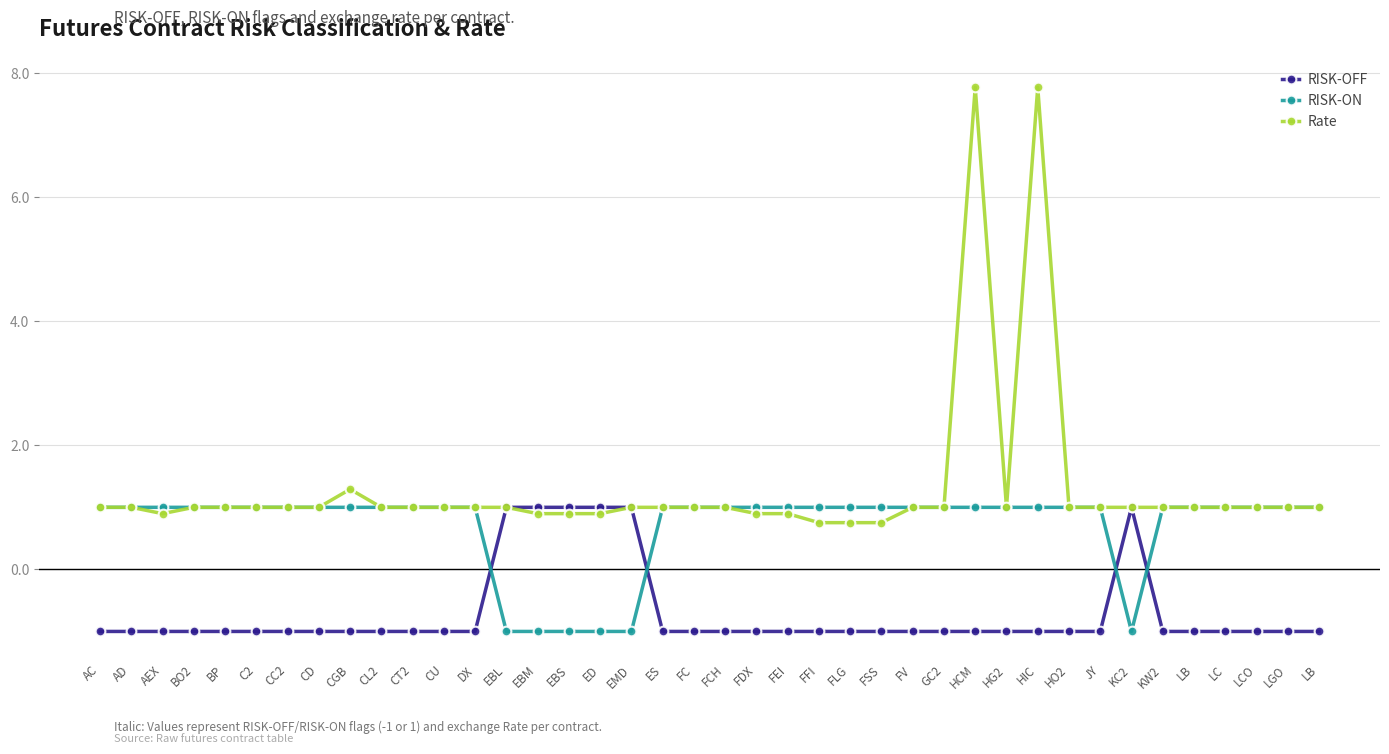

What are all the series names shown in the legend?

RISK-OFF, RISK-ON, Rate